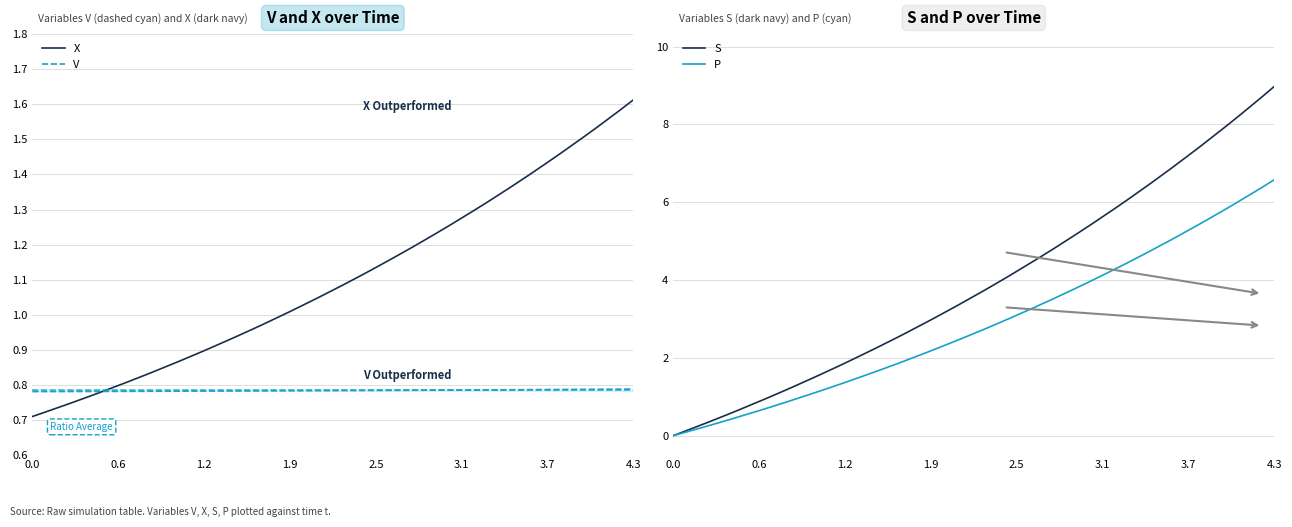

The value of V at 0.0 is 0.5. True or false?

False